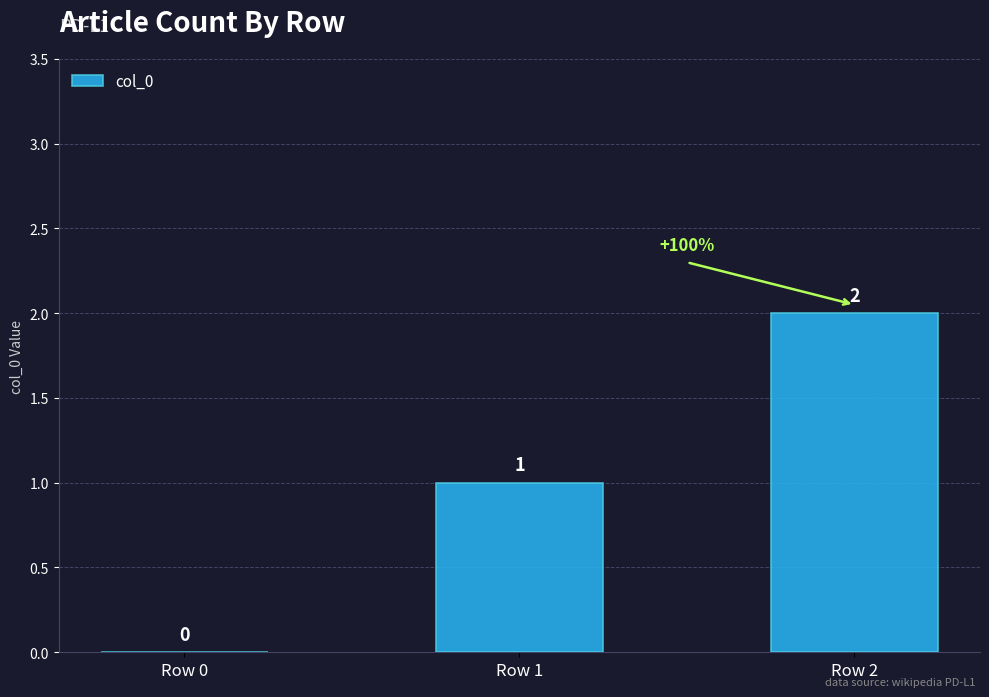

Reading left to right, what are all the values shown in this chart?

Row 0=0	Row 1=1	Row 2=2